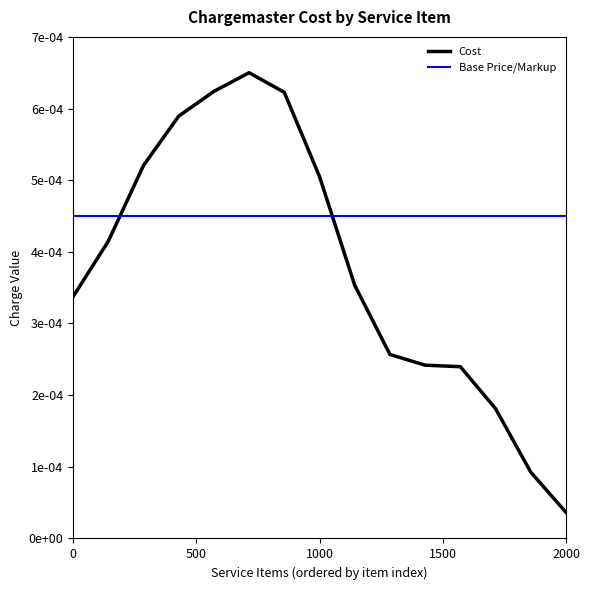

Rank the series by their maximum value, from highest to lowest.

Cost, Base Price/Markup